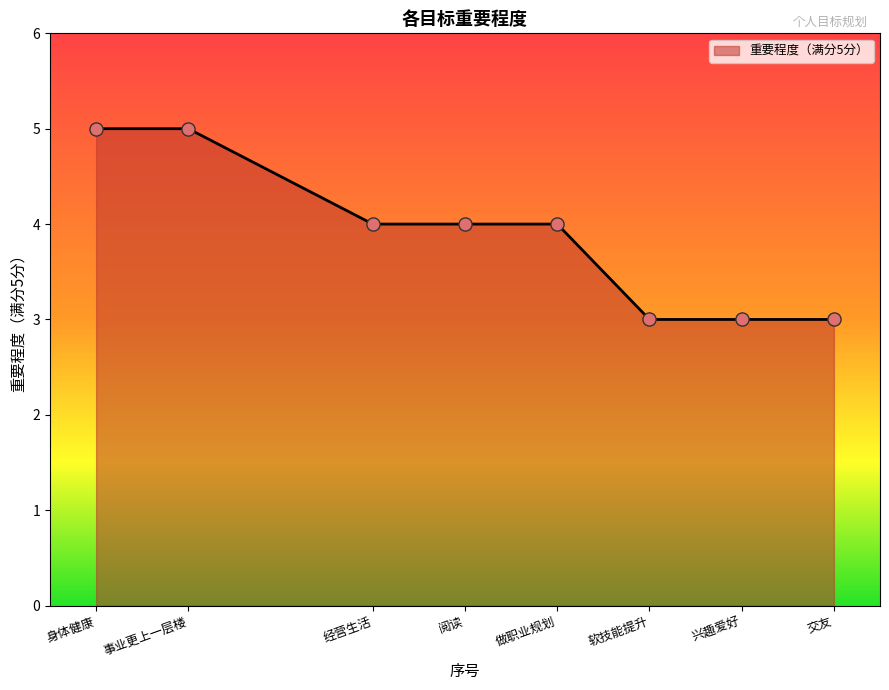

Approximately how many times larger is the value at 身体健康 compared to 事业更上一层楼?

1.0